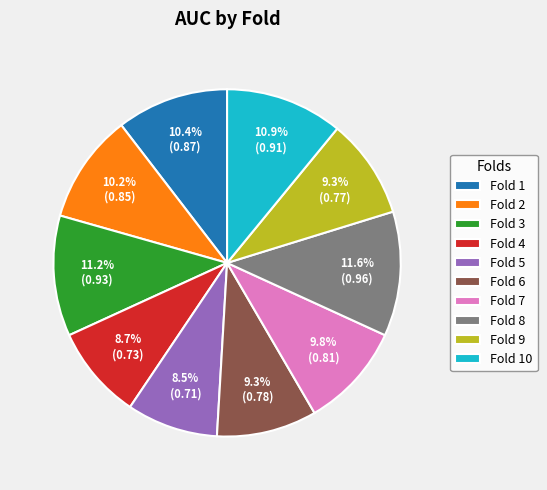

To the nearest percent, what portion does Fold 8 represent?

12%